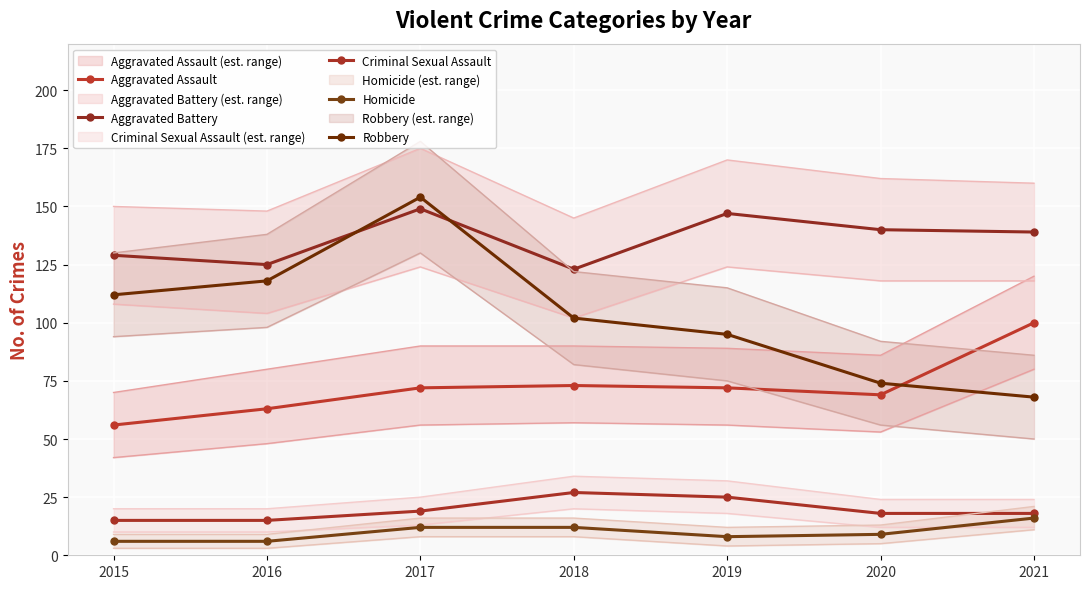

How many data points in Aggravated Assault are above 72?

2